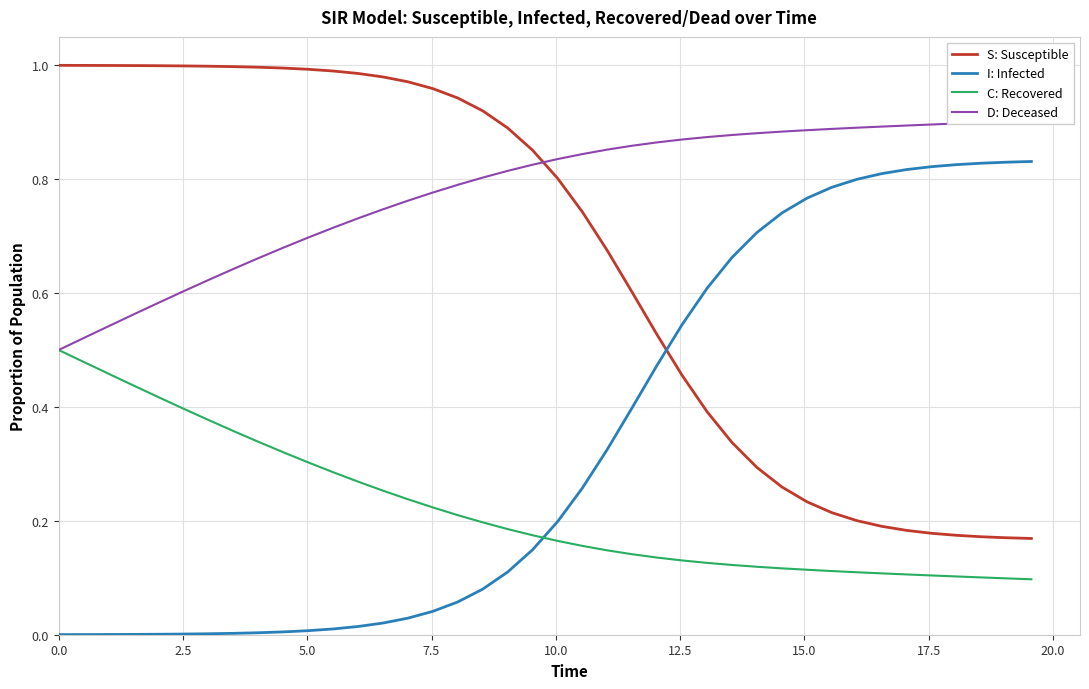

What is the value of the C: Recovered point at the 18th from the left?

0.2